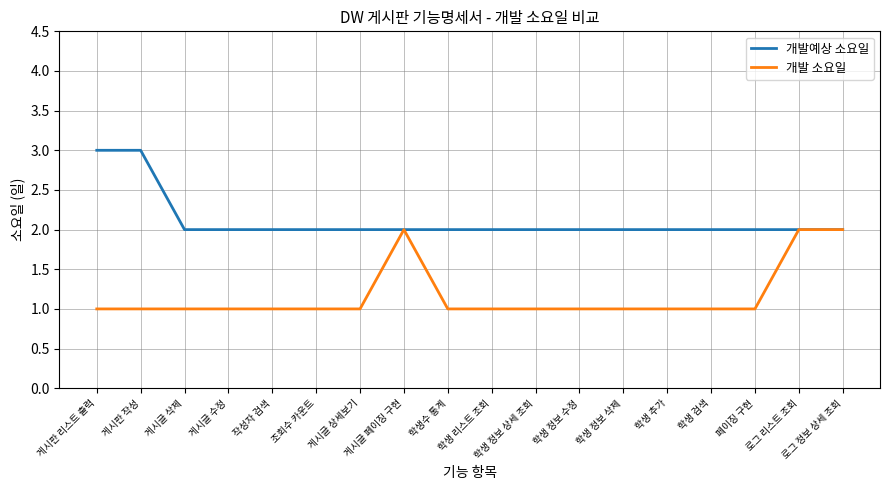

What is the greatest value displayed?

3